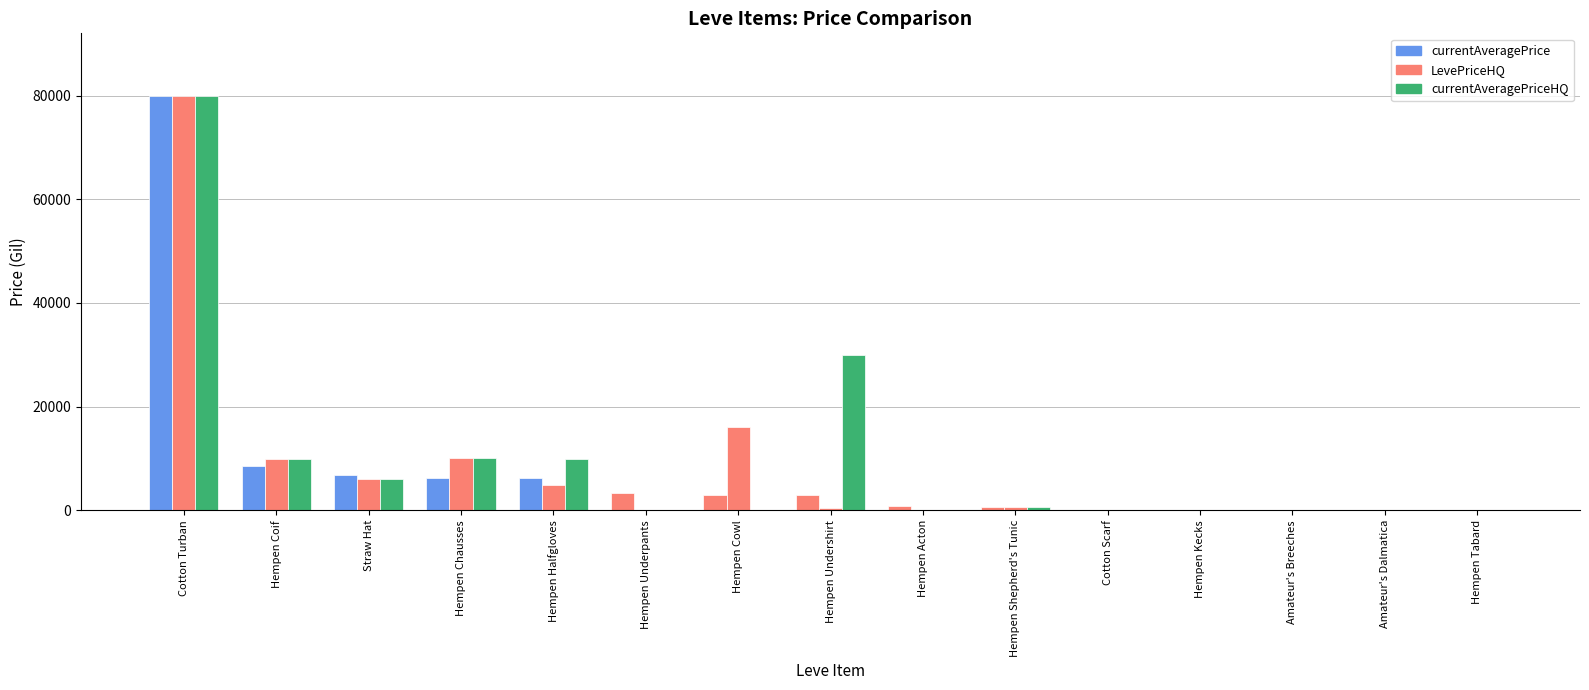

Count the number of data series in this chart.

3